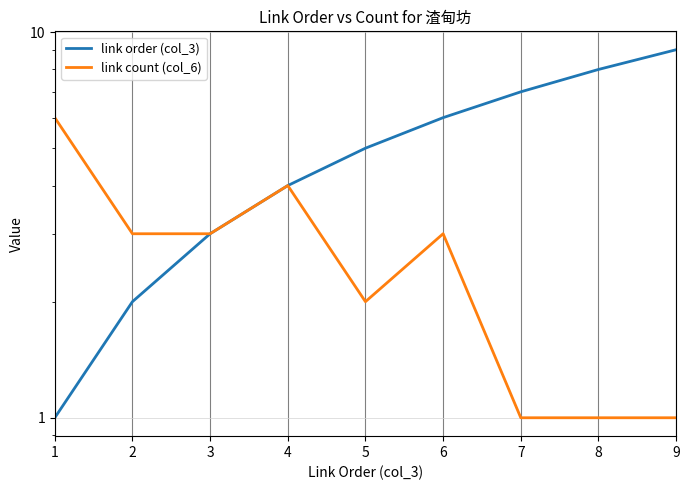

Reading left to right, extract all data points from this chart.

link order (col_3): 1=1	2=2	3=3	4=4	5=5	6=6	7=7	8=8	9=9
link count (col_6): 1=6	2=3	3=3	4=4	5=2	6=3	7=1	8=1	9=1